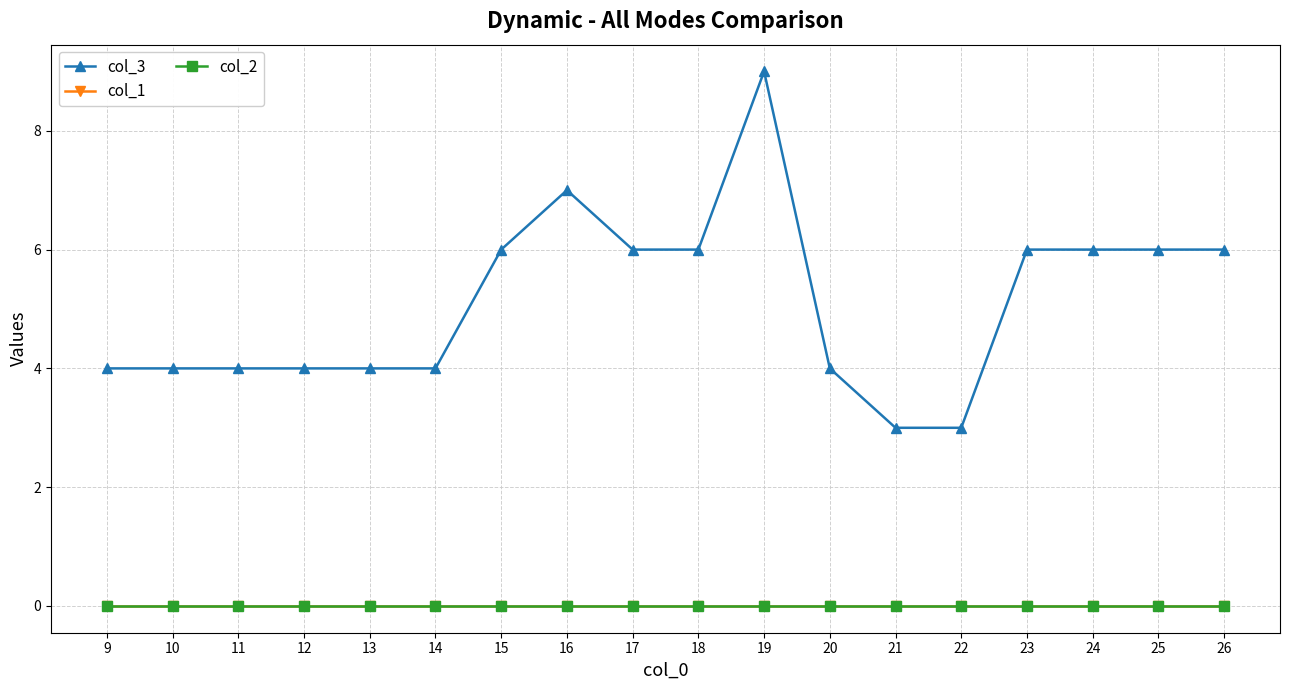

What is the total value across all series at 24?

6